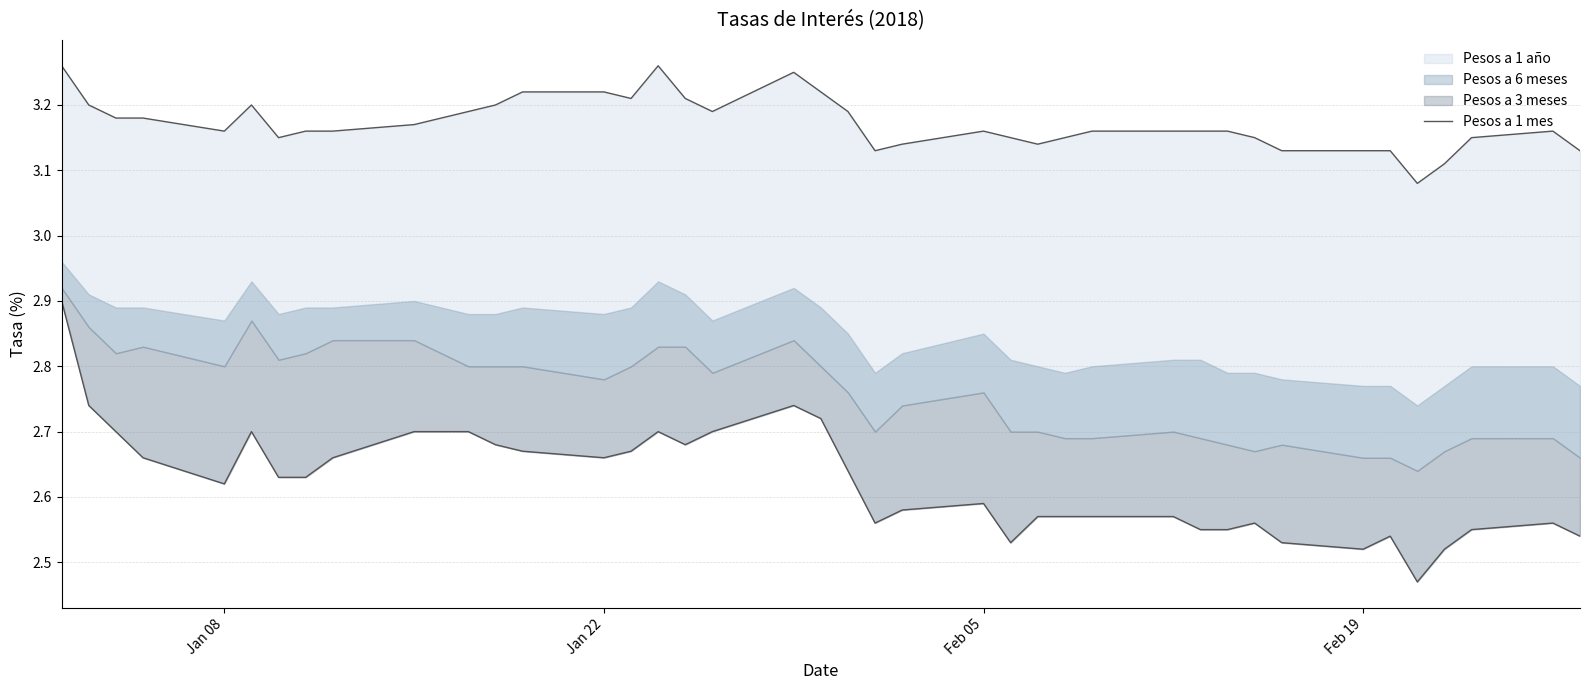

True or false: there are more than 1 points higher than both neighbors.

True